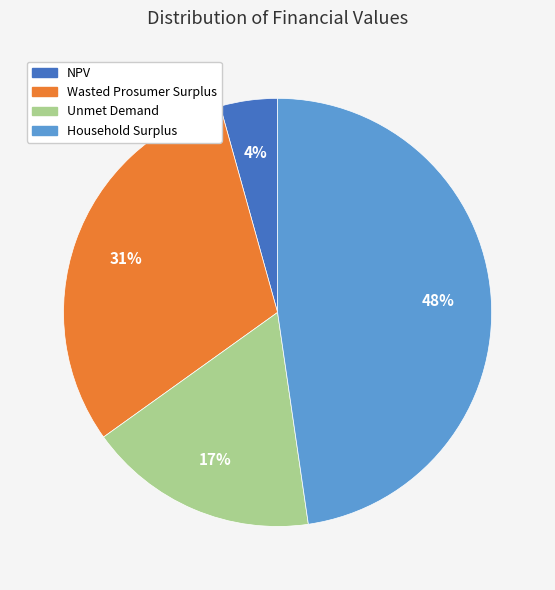

Which has a higher value, Wasted Prosumer Surplus or Household Surplus?

Household Surplus